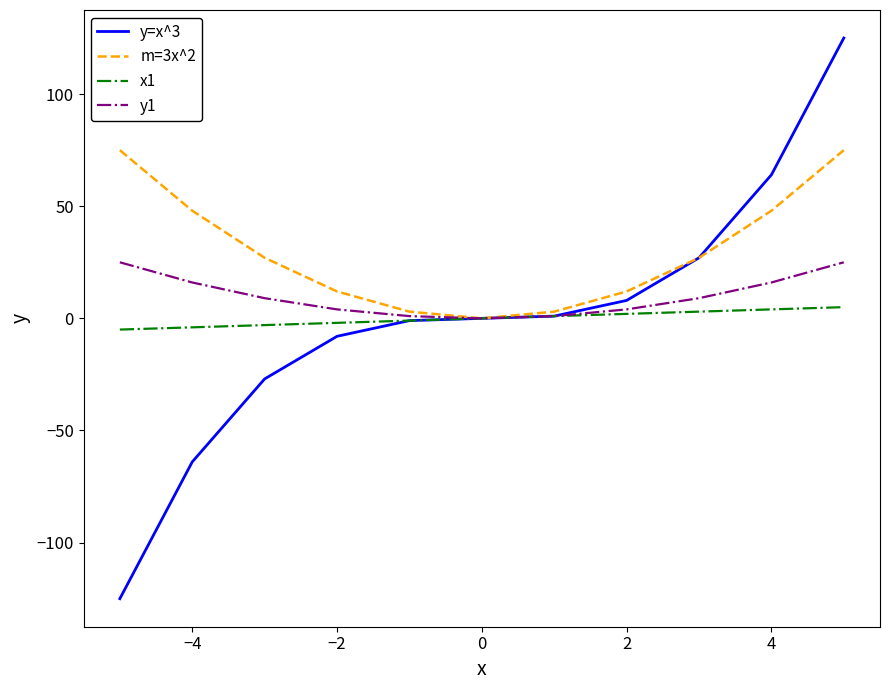

What is the difference between the maximum and minimum values in the y=x^3 series?

250